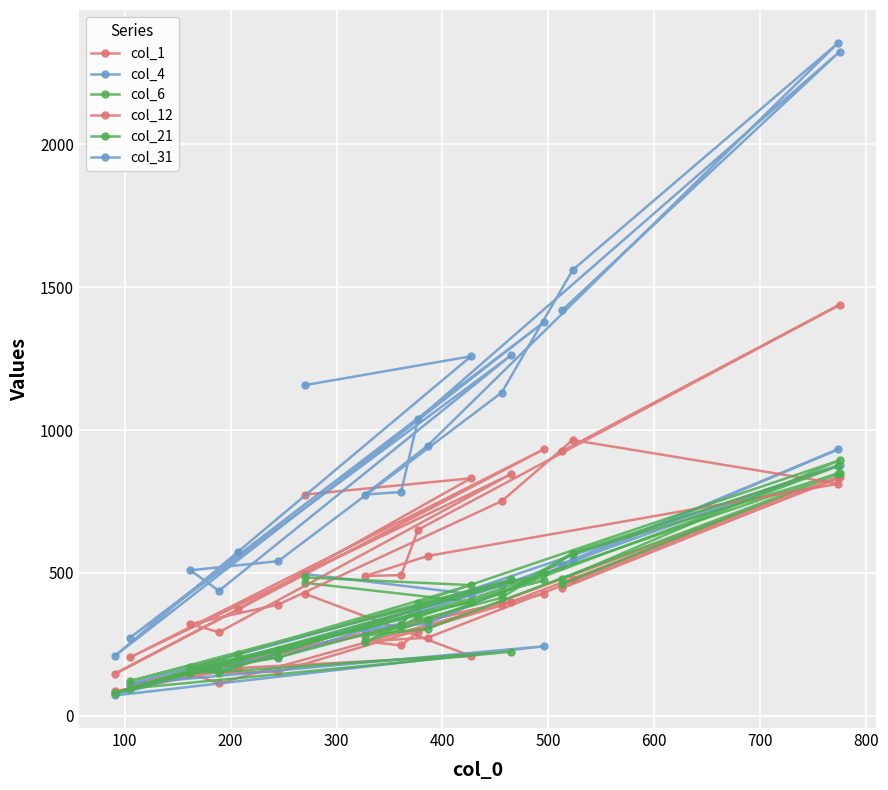

Reading right to left, extract all data points from this chart.

col_1: 446	837	293	246	260	273	831	480	386	154	148	113	399	107	426	85	167	209	427
col_4: 529	878	378	322	300	323	933	546	456	203	170	156	474	111	243	71	193	426	496
col_6: 461	851	345	314	280	305	846	567	413	204	149	153	224	95	474	78	203	399	465
col_12: 926	1438	651	492	489	559	812	965	751	389	321	292	846	204	933	147	372	831	774
col_21: 478	894	396	316	259	335	874	570	426	229	168	151	477	121	498	79	216	457	484
col_31: 1419	2324	1038	783	774	945	2356	1560	1131	541	509	437	1262	273	1378	210	574	1258	1157